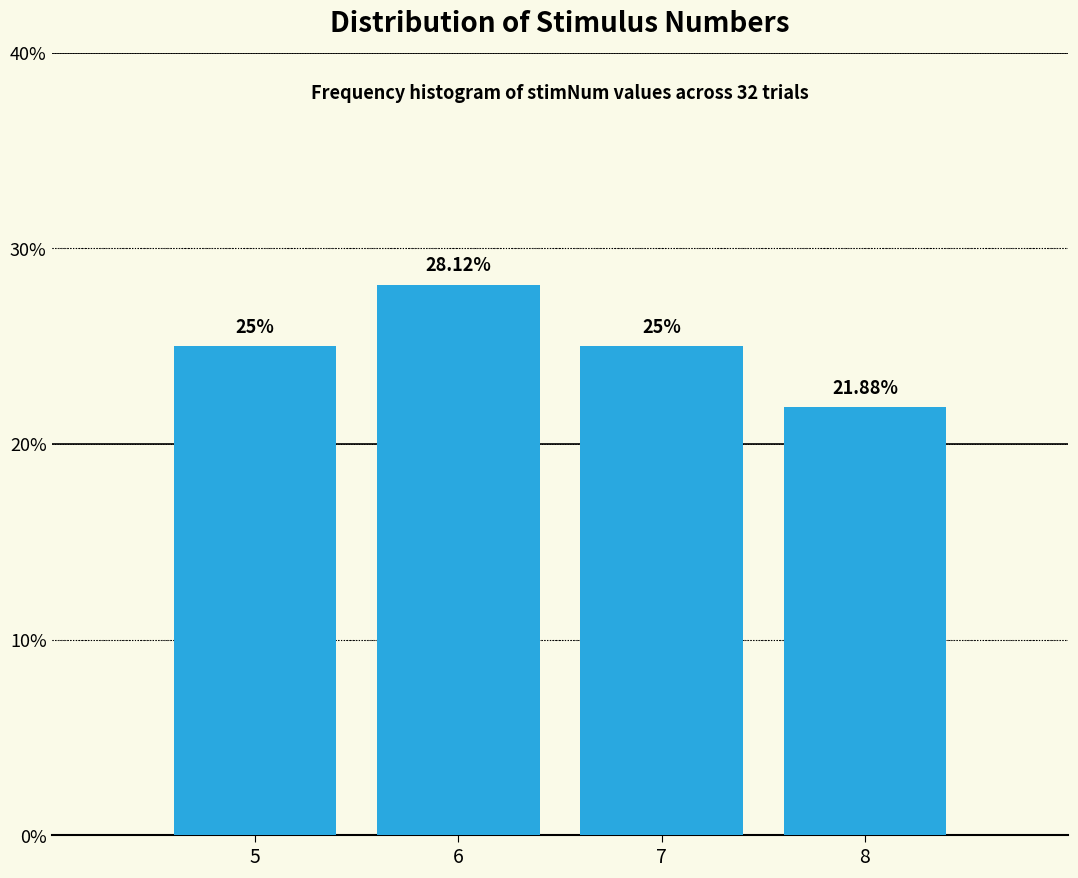

What is the sum of all values?

100.0